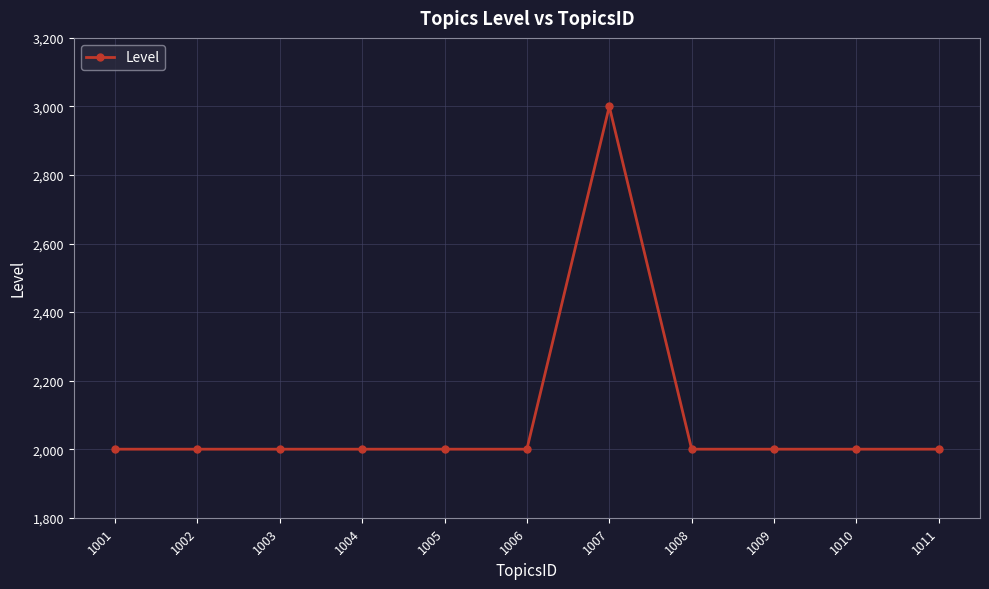

What is the value of the 7th point from the left?

3000